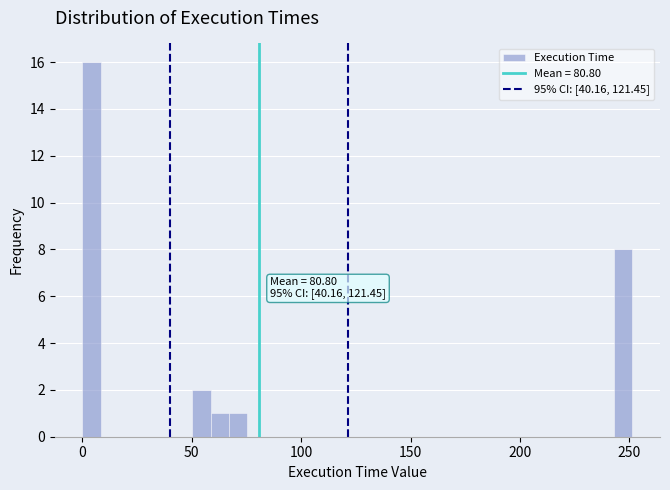

Read against the x-axis, roughly where is the centre of the tallest bar?

5